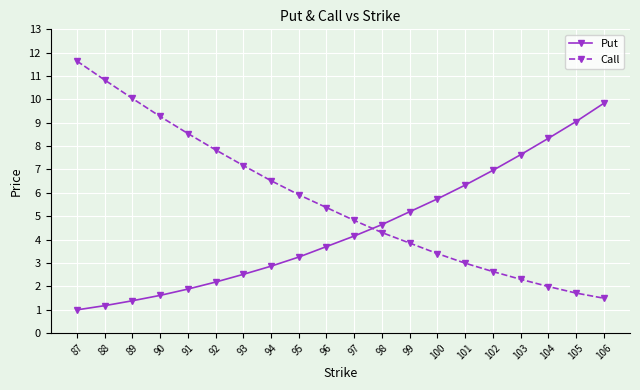

What is the difference between the highest and lowest values at 93?

4.7